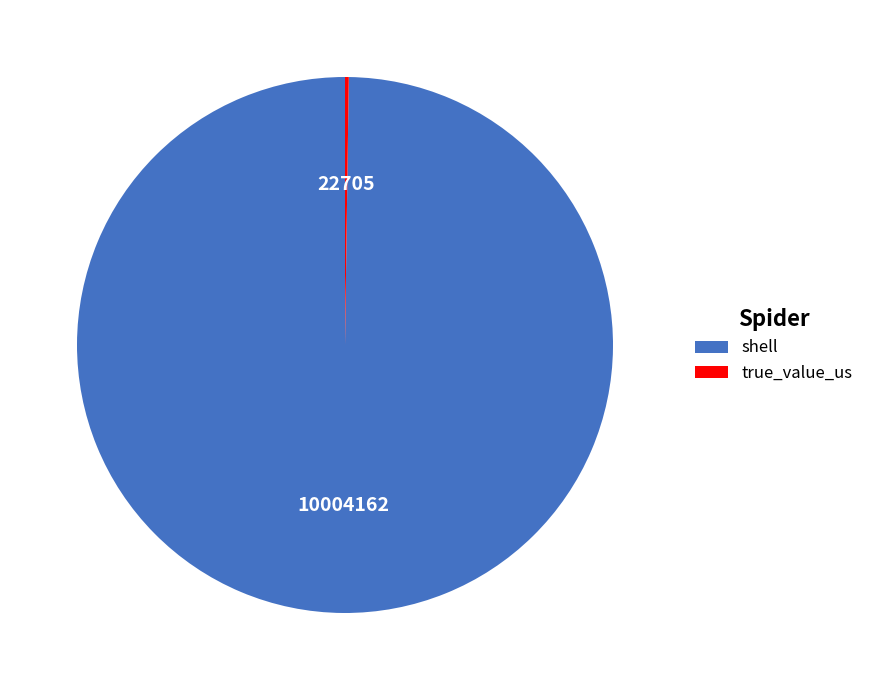

Which slice represents more than half of the pie?

shell